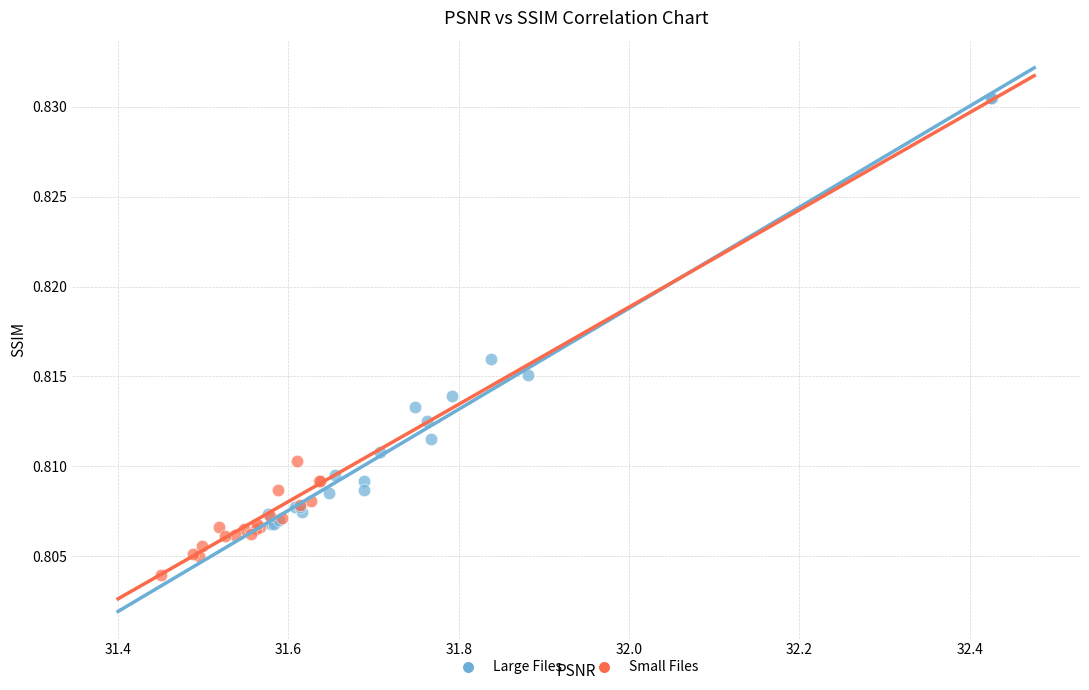

Which series reaches the minimum Y coordinate?

Small Files